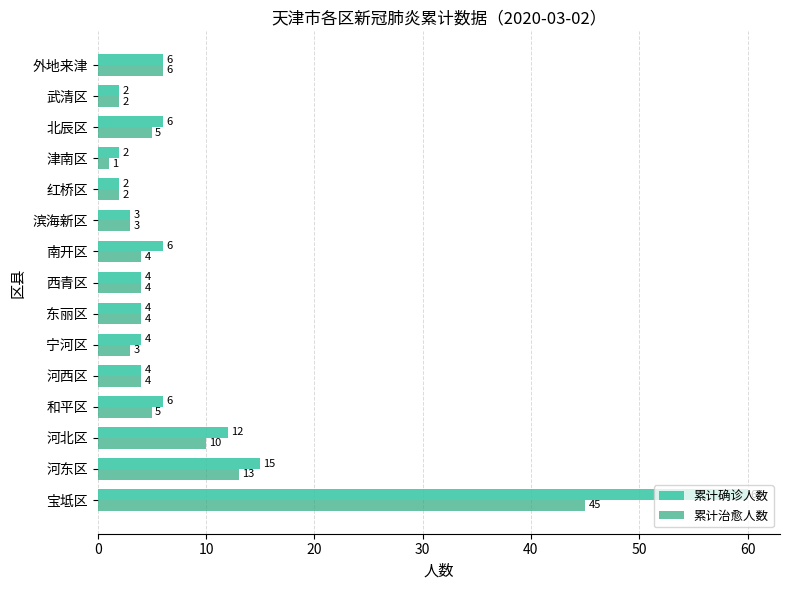

List the series in order of their peak value, highest first.

累计确诊人数, 累计治愈人数